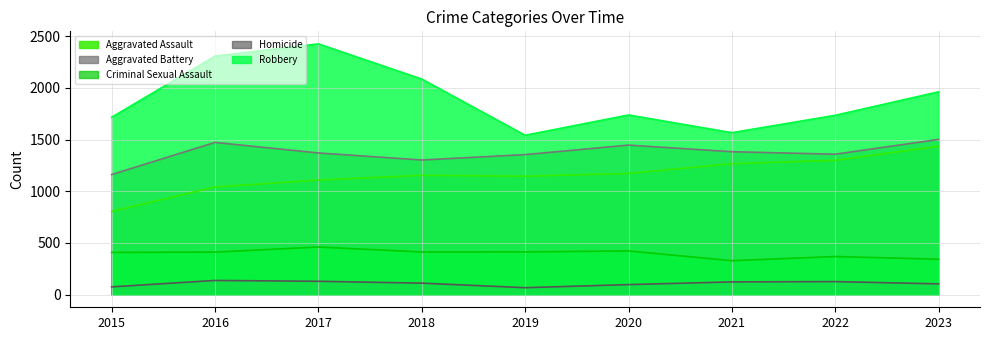

True or false: Homicide has a value of 98 at 2020.

True